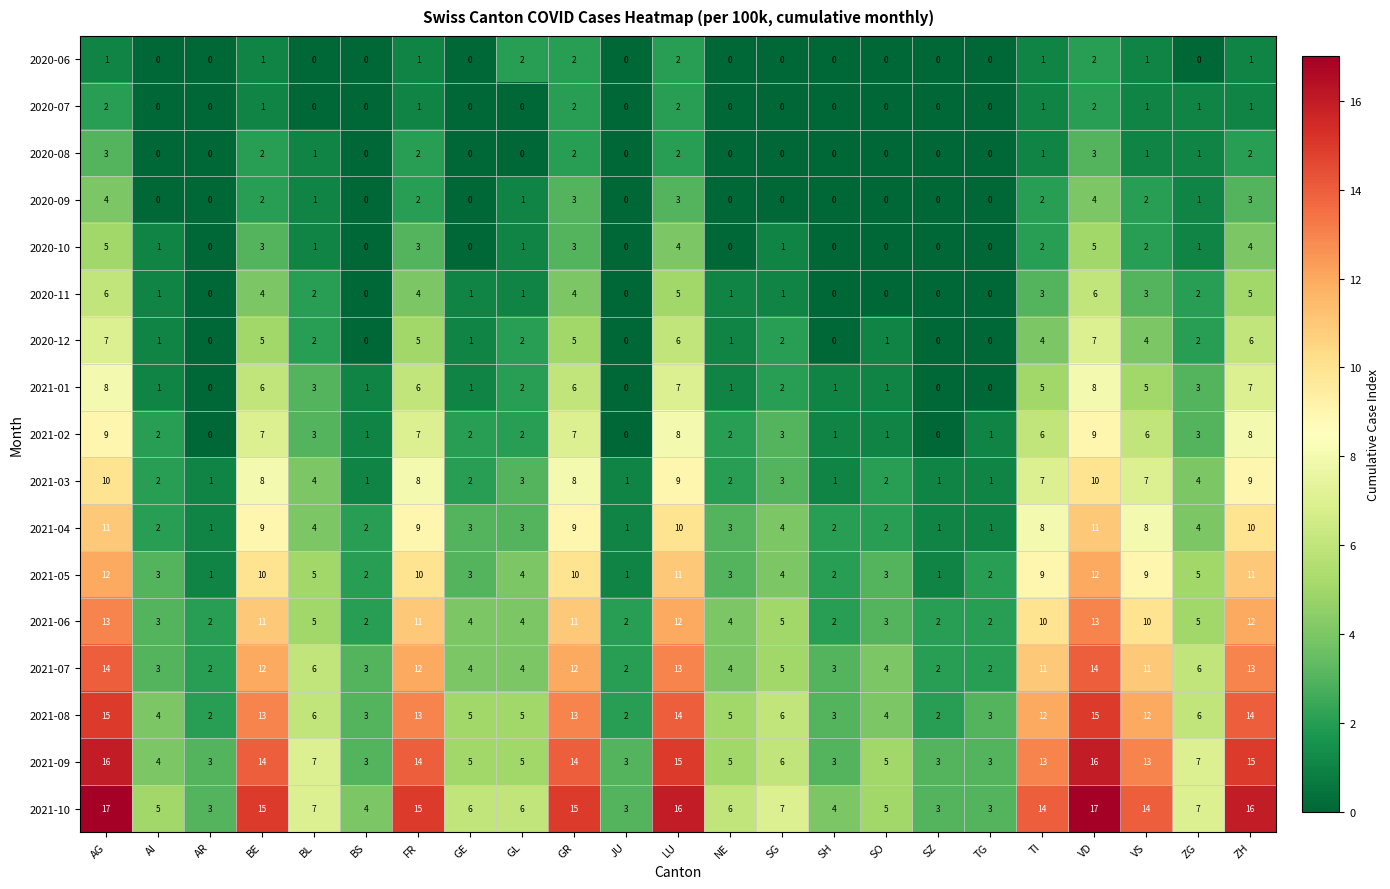

Between SZ and VD, which series saw the biggest shift?

2021-10